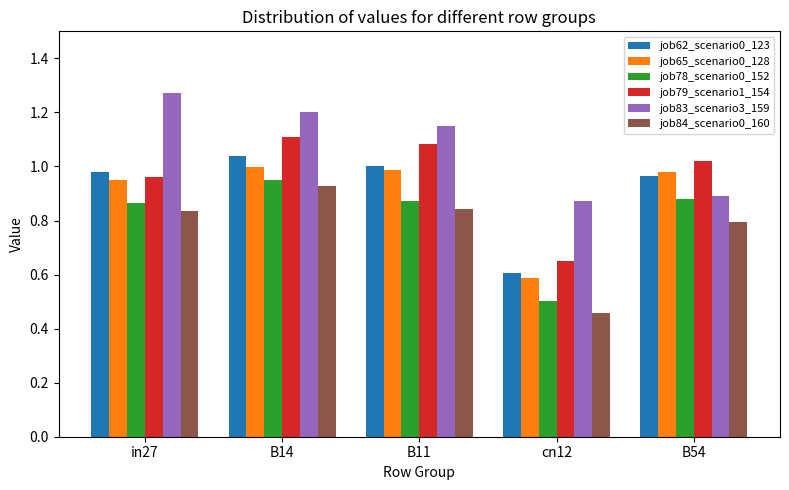

Which series has the widest spread of values?

job84_scenario0_160